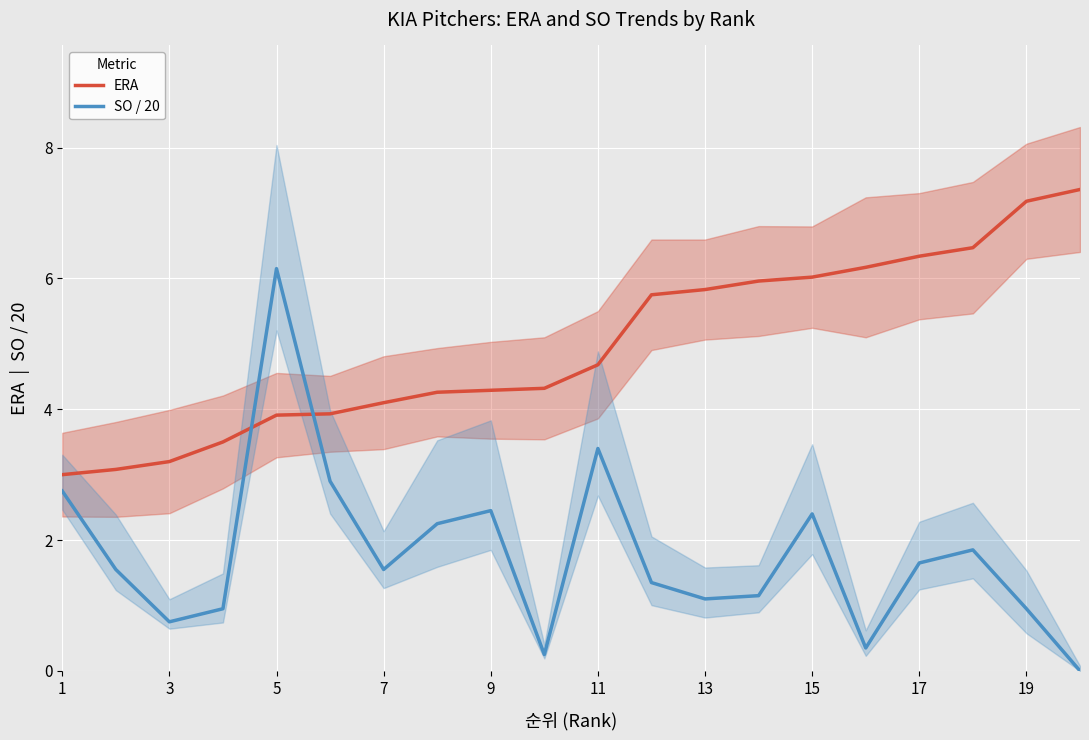

Is it true that ERA equals 6.7 at 7?

False